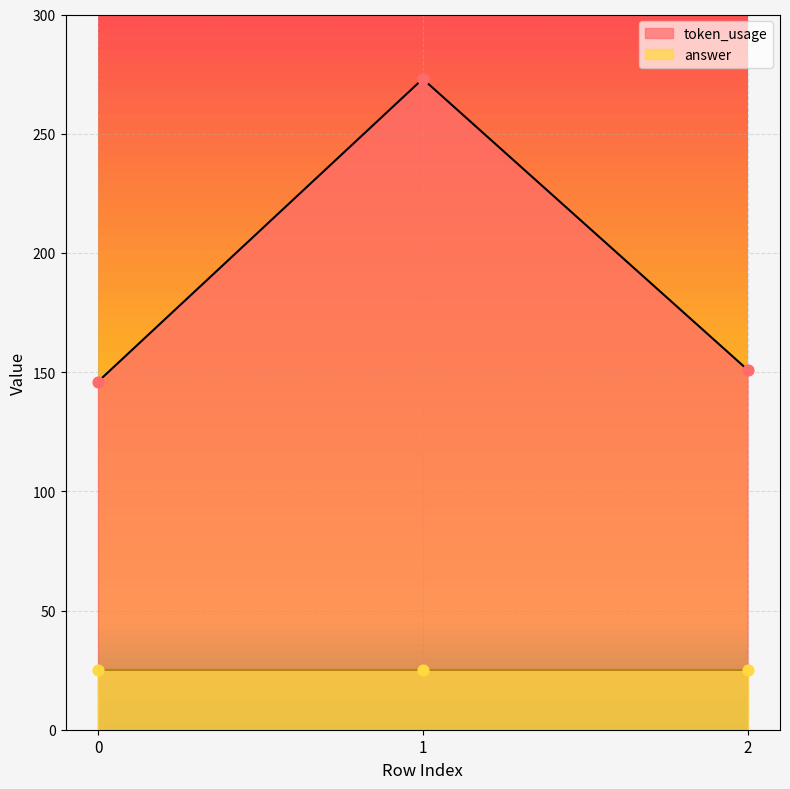

What is the change in value from 1 to 2?

-122